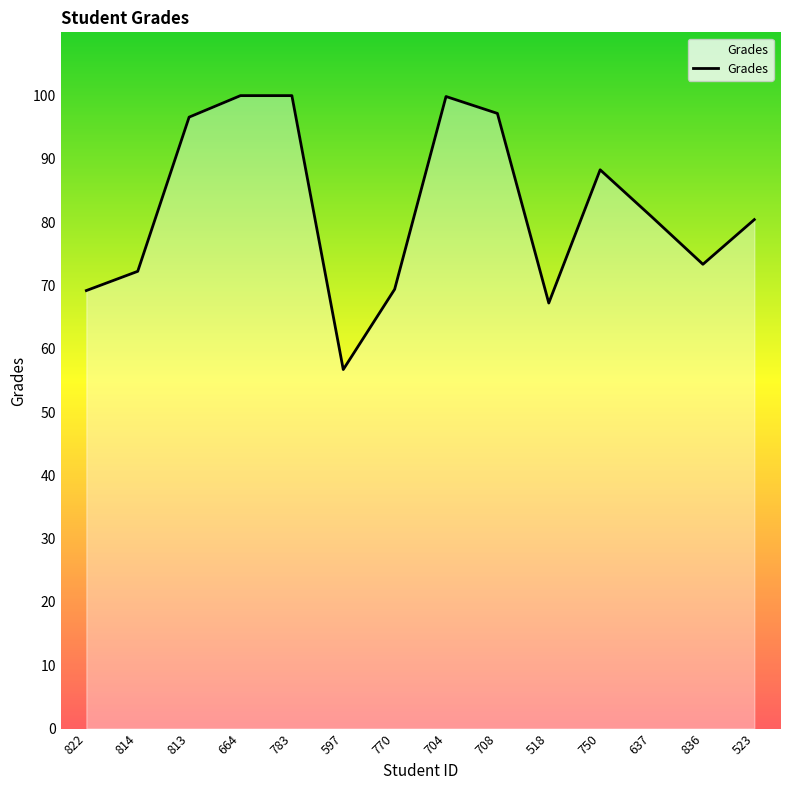

How many distinct data groups are displayed?

1